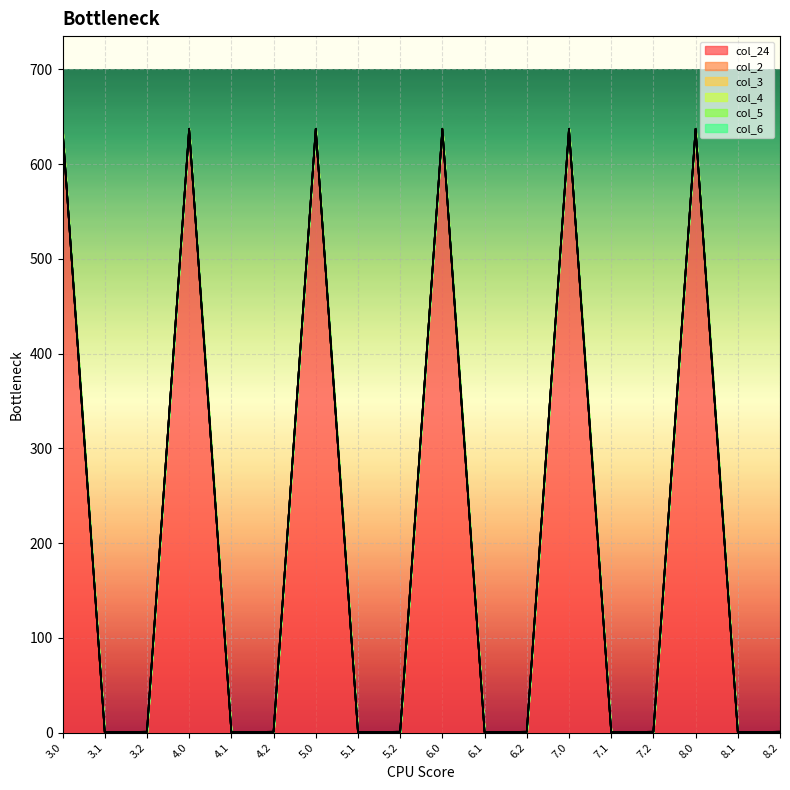

At which category is the sum across all series the highest?

3.0